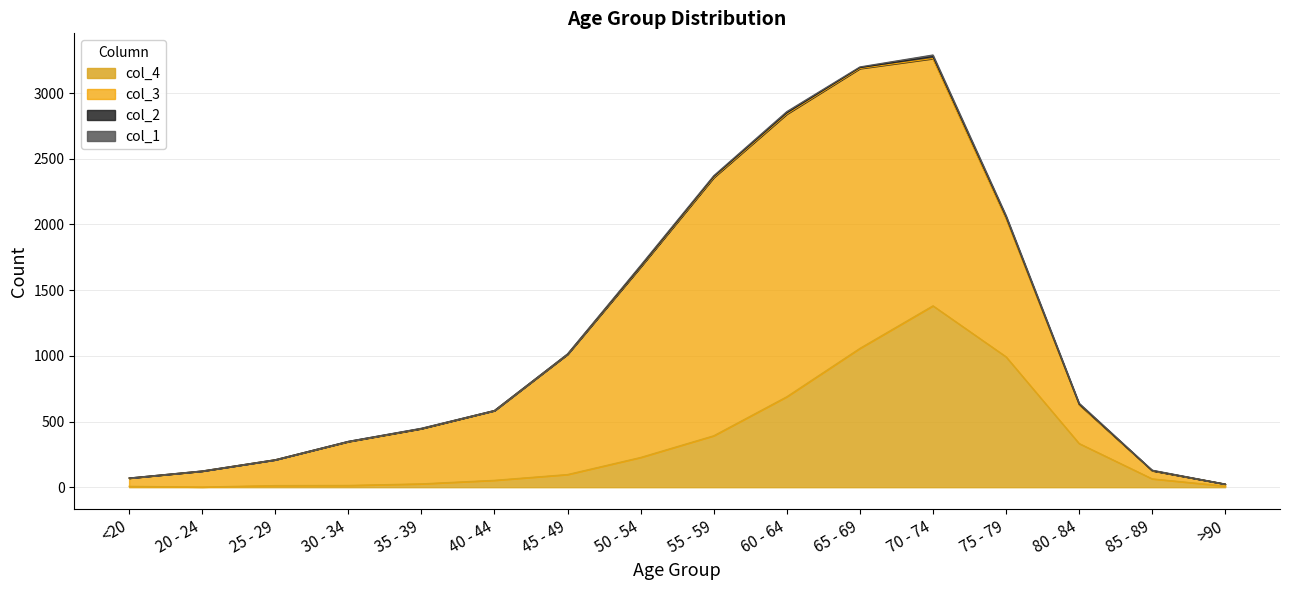

In col_4, how many points are higher than both neighbors (excluding endpoints)?

1